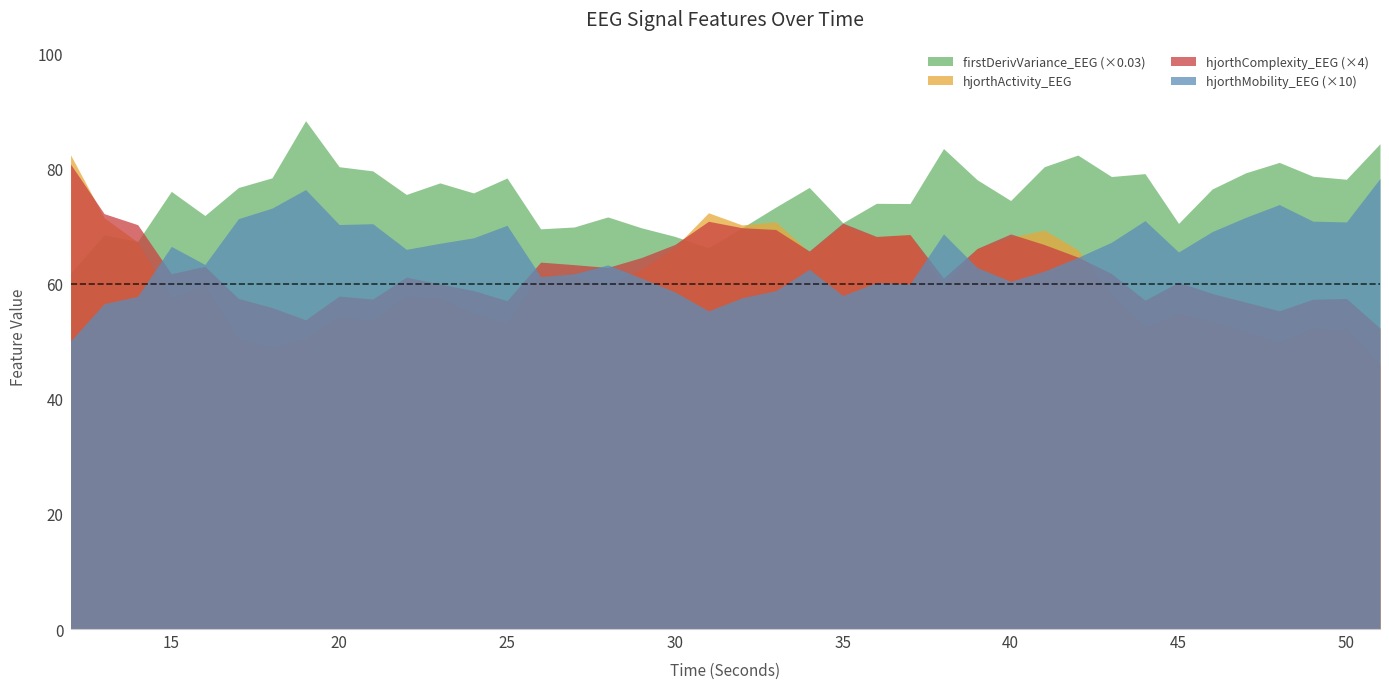

Reading right to left, transcribe all the data shown in this chart.

hjorthActivity_EEG: 45.9	52.1	52.2	49.7	51.7	53.5	54.8	52.4	58.1	65.9	69.3	68.0	66.0	59.1	68.5	68.1	70.1	65.5	70.7	70.2	72.3	66.3	62.5	59.7	61.2	61.8	53.1	54.7	57.5	57.9	53.5	54.2	50.5	48.9	50.3	59.7	57.4	67.2	71.4	82.4
hjorthMobility_EEG: 7.8	7.1	7.1	7.4	7.2	6.9	6.5	7.1	6.7	6.5	6.2	6.0	6.3	6.9	6.0	6.0	5.8	6.2	5.9	5.8	5.5	5.9	6.1	6.3	6.2	6.1	7.0	6.8	6.7	6.6	7.0	7.0	7.6	7.3	7.1	6.3	6.6	5.8	5.7	5.0
hjorthComplexity_EEG: 13.1	14.4	14.3	13.8	14.2	14.6	15.1	14.3	15.4	16.2	16.7	17.2	16.5	15.2	17.1	17.0	17.6	16.4	17.3	17.4	17.7	16.7	16.1	15.7	15.8	15.9	14.3	14.7	15.0	15.3	14.3	14.5	13.4	14.0	14.4	15.7	15.4	17.6	18.0	20.2
firstDerivVariance_EEG: 2809.8	2603.9	2621.6	2701.5	2641.3	2547.5	2348.4	2636.5	2619.8	2744.0	2676.5	2480.9	2601.2	2781.8	2463.3	2464.6	2352.0	2556.6	2442.4	2323.1	2207.2	2273.0	2323.1	2385.9	2327.7	2317.0	2611.3	2524.8	2582.9	2515.9	2652.5	2676.5	2943.0	2612.2	2556.2	2394.0	2533.7	2244.1	2281.8	2060.2